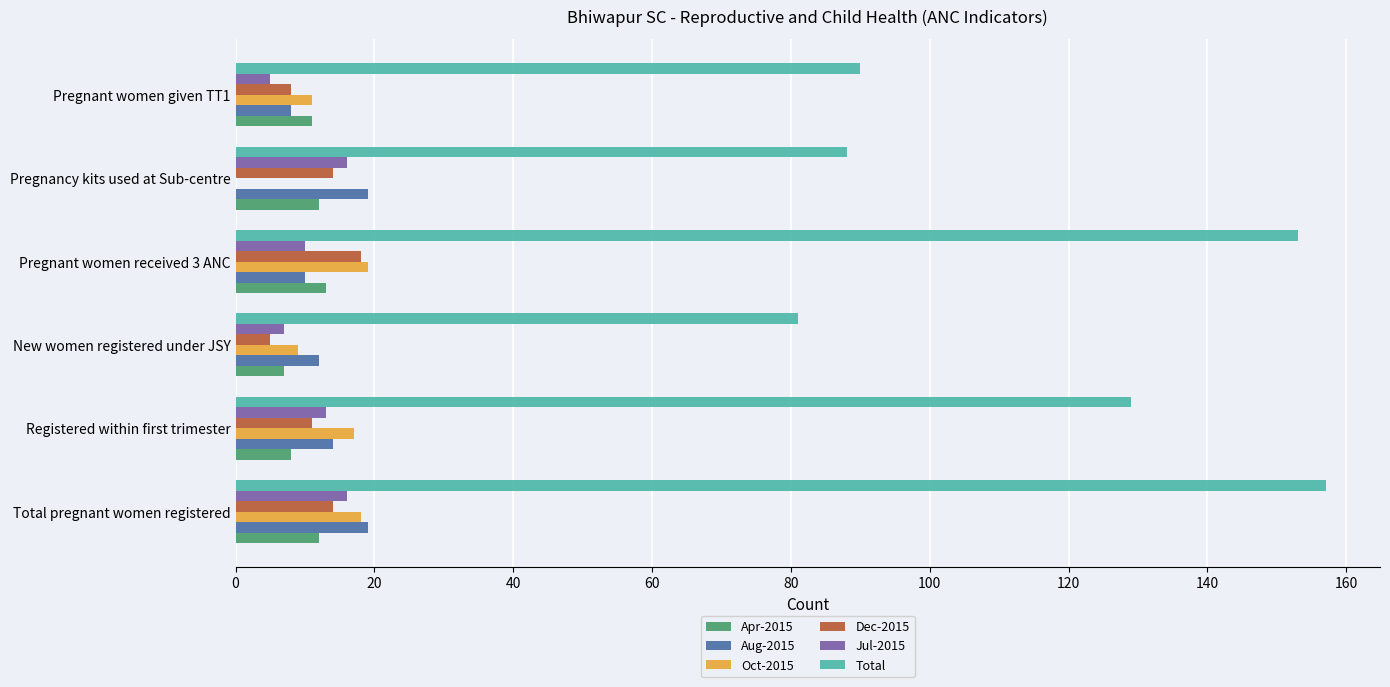

Between Registered within first trimester and Pregnant women given TT1, which series saw the biggest shift?

Total